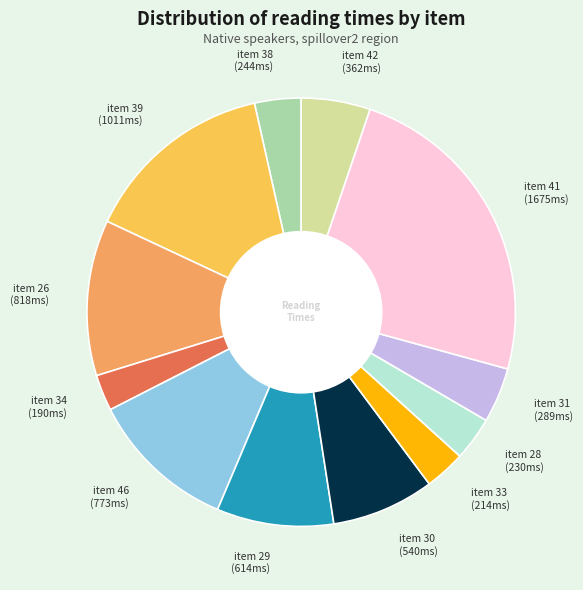

Do item 39 (1011ms) and item 41 (1675ms) together represent more than half of the pie?

No